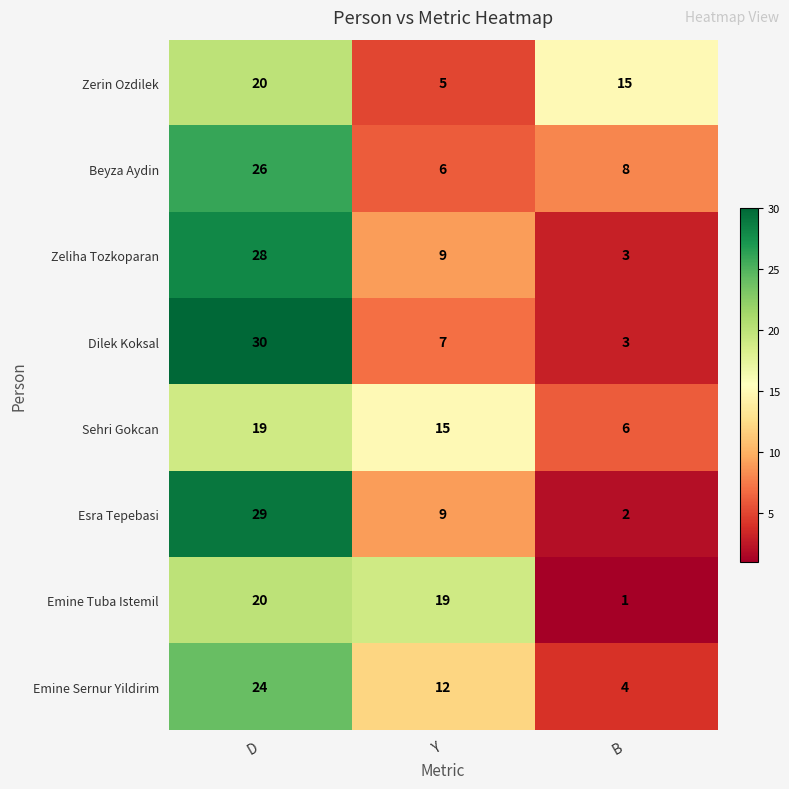

Where does the Emine Tuba Istemil series first go above 19?

D